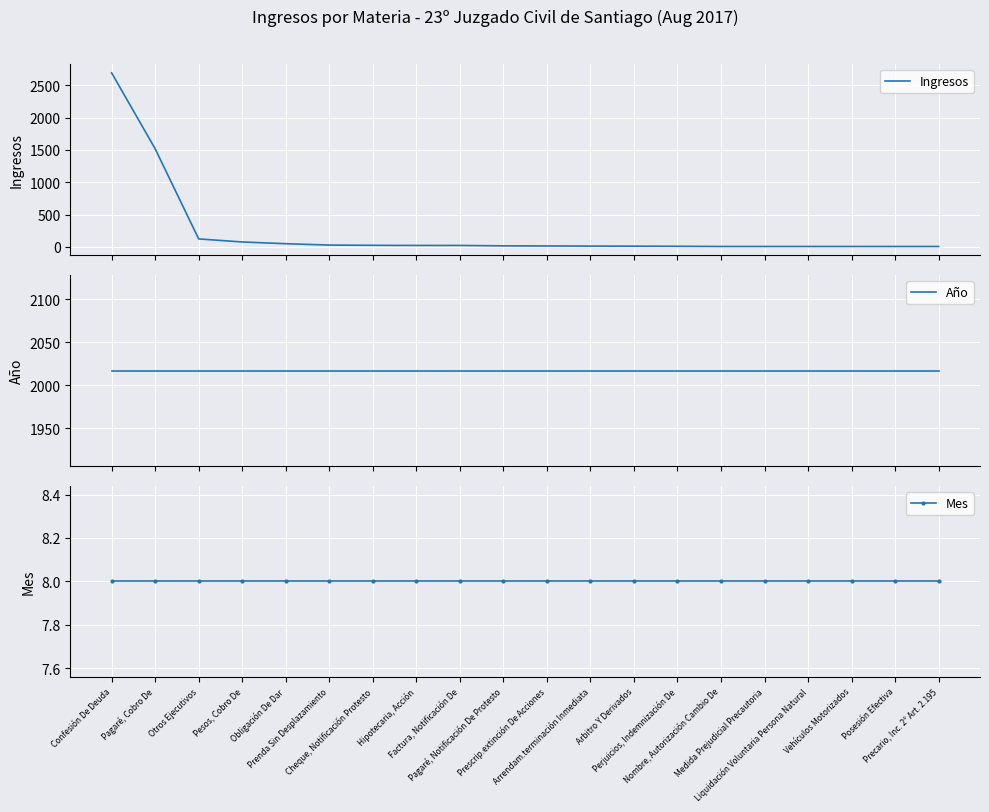

What is the maximum value shown in the chart?

2693